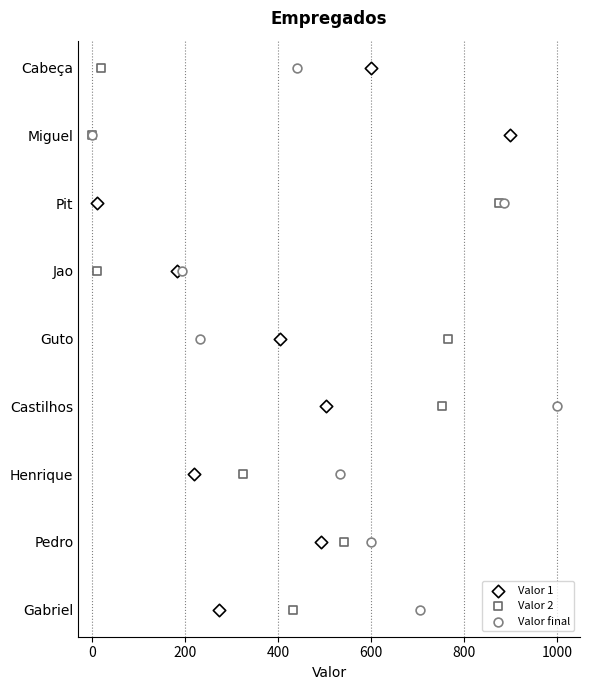

Which series has the largest Y range (max minus min)?

Valor 1